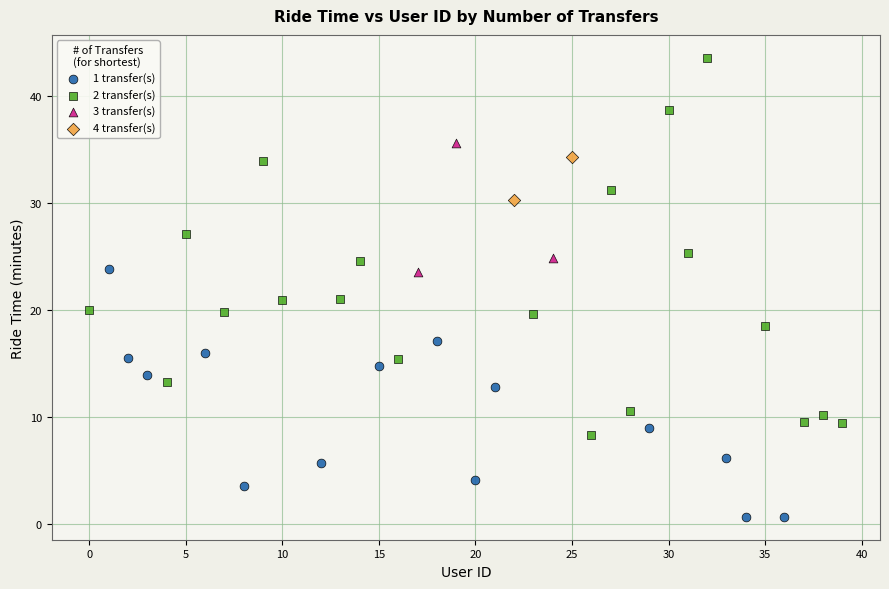

Which series reaches the minimum Y coordinate?

1 transfer(s)